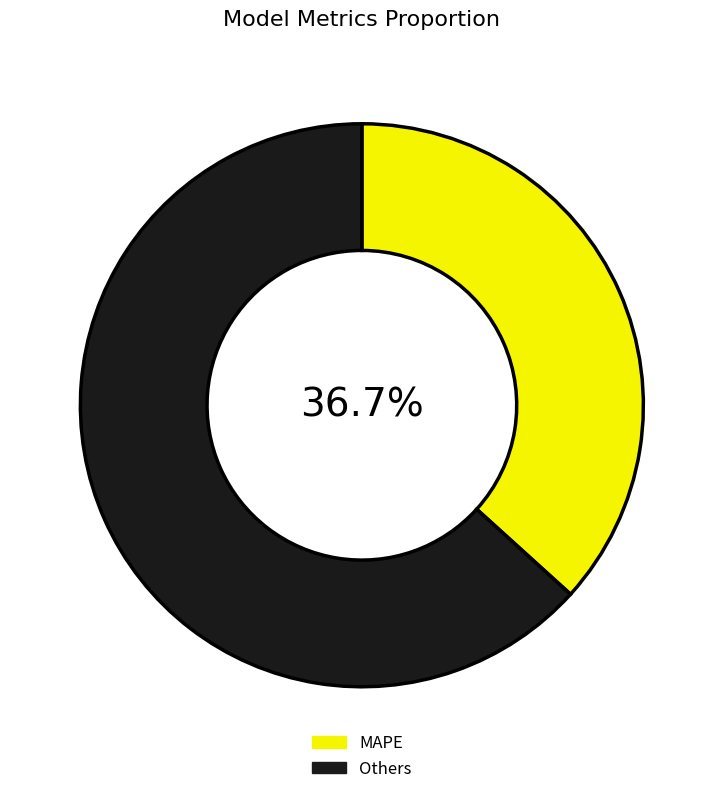

Does Others account for over 50% of the chart?

Yes